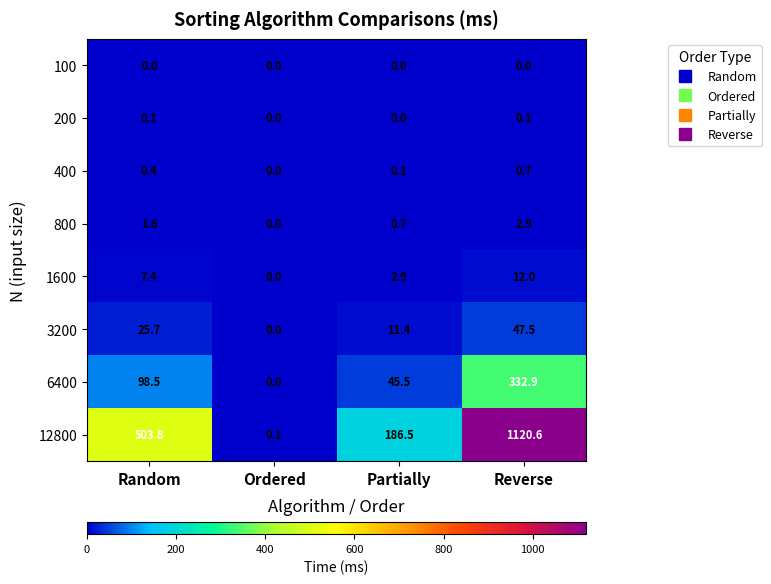

Which category has the lowest value in the 800 series?

Ordered